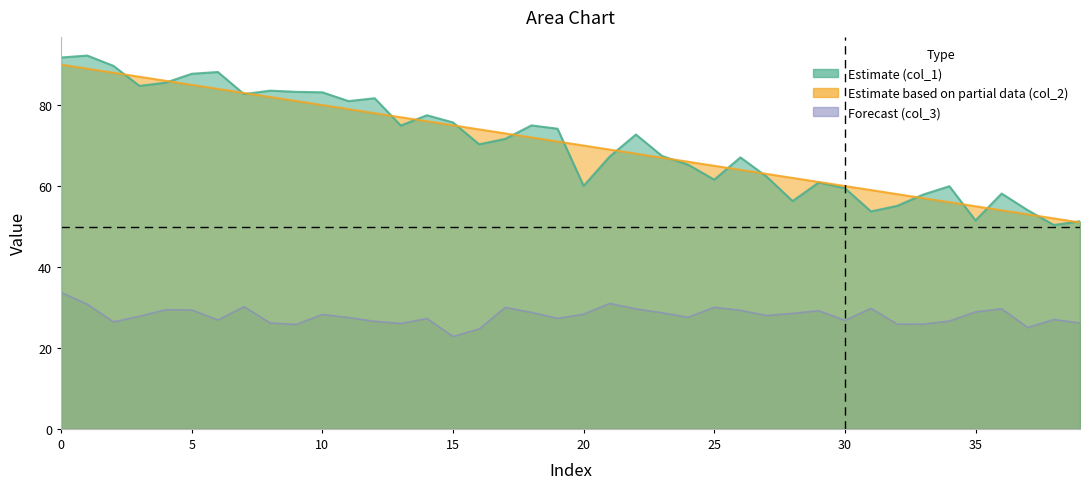

What is the spread (max minus min) of values at 15?

52.9